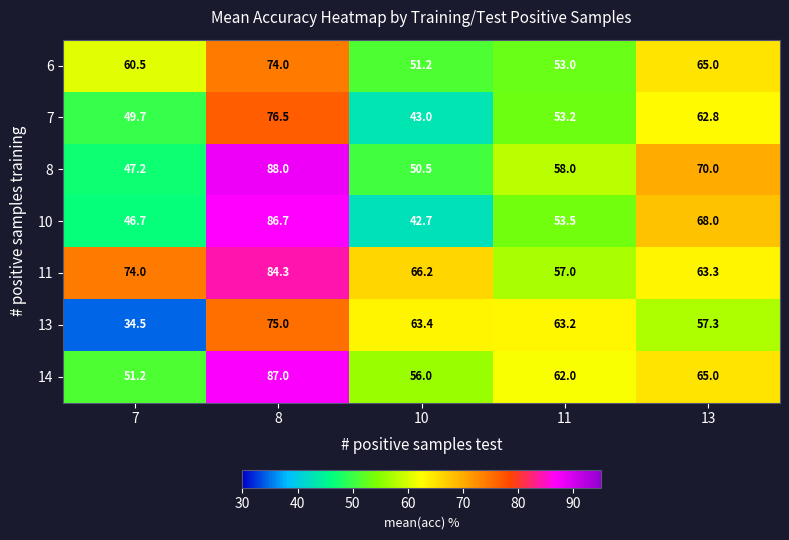

The value of 7 at 8 is 44.1. True or false?

False